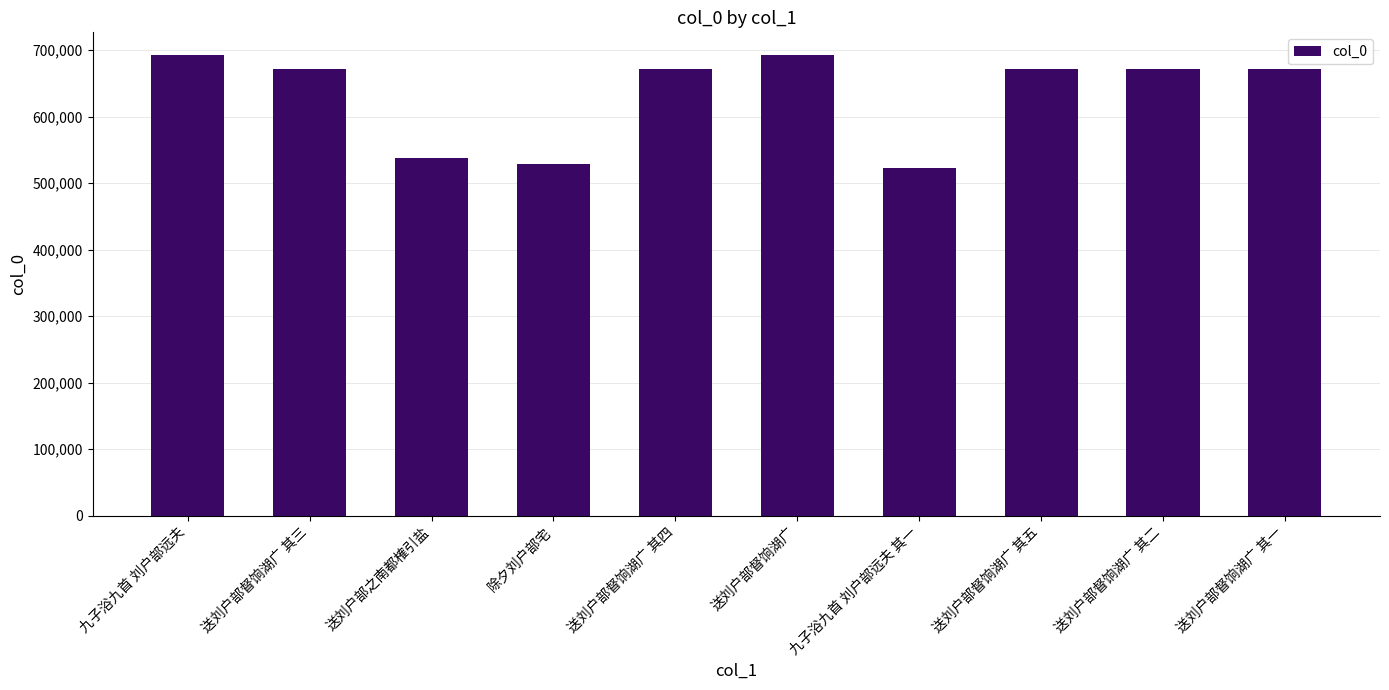

The value at 送刘户部督饷湖广 其四 is 670770. True or false?

True